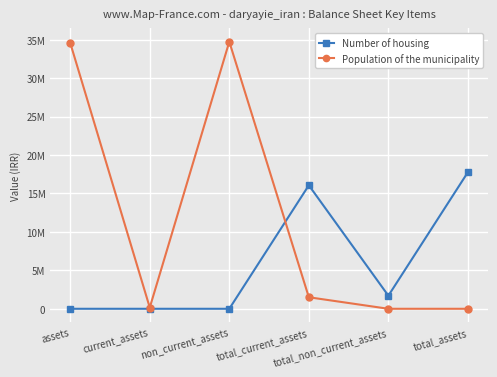

What is the total value across all series at assets?

34586894